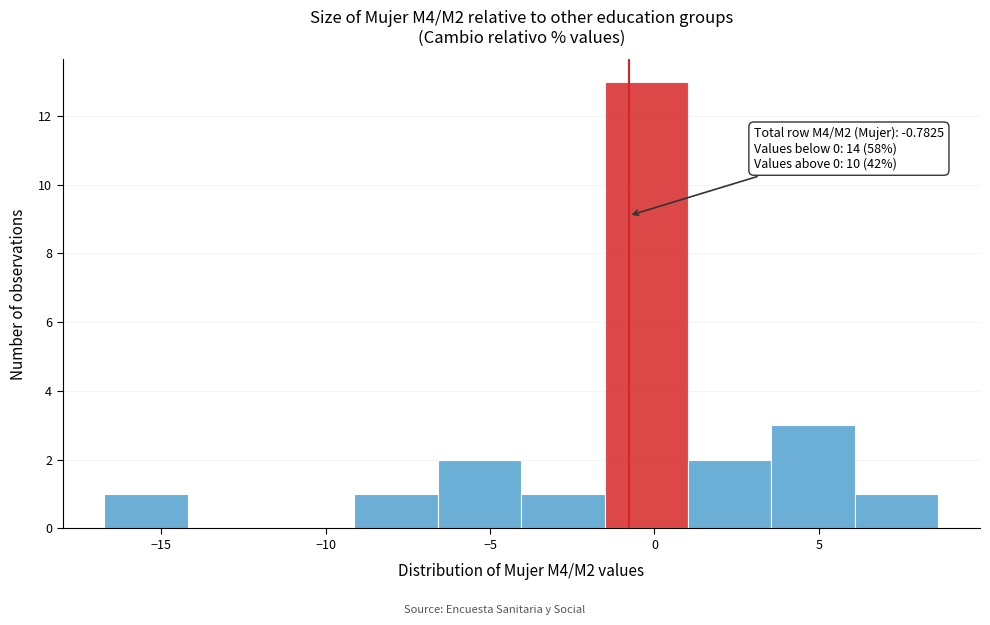

Which range on the x-axis has the tallest bar?

-1.5 to 1.0